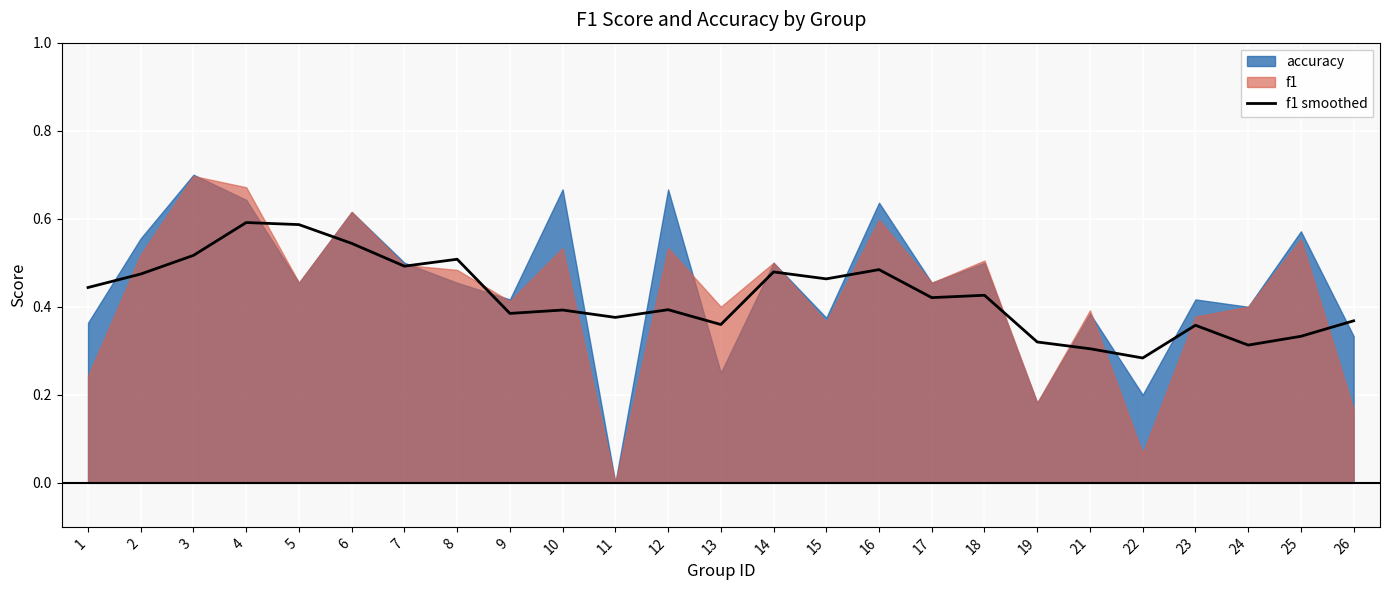

The f1 smoothed series shows 0.6 at 4. True or false?

True